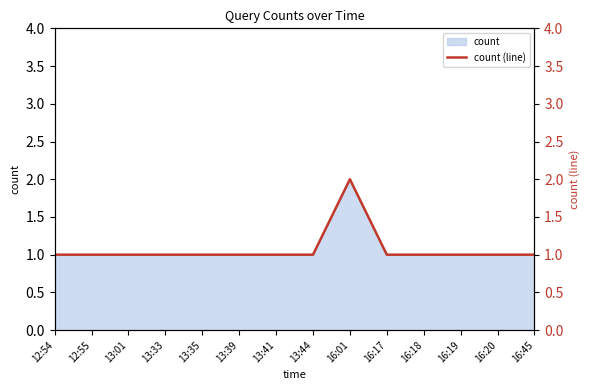

Reading left to right, what are all the values shown in this chart?

12:54=1	12:55=1	13:01=1	13:33=1	13:35=1	13:39=1	13:41=1	13:44=1	16:01=2	16:17=1	16:18=1	16:19=1	16:20=1	16:45=1